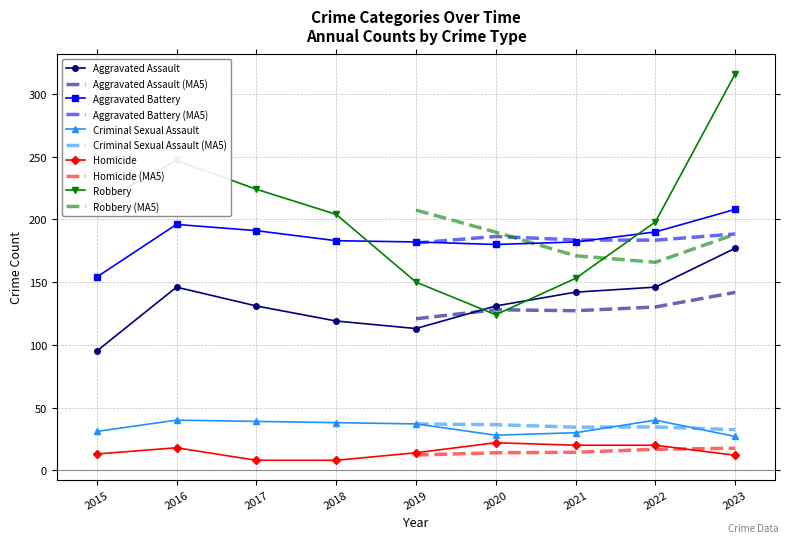

At which category does Aggravated Battery reach its first local valley?

2020